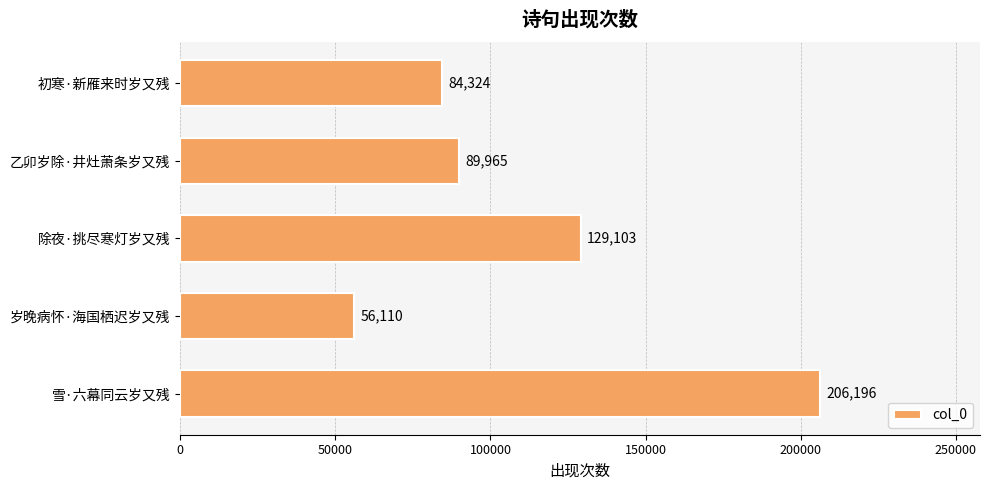

At which label is the value closest to 131153?

除夜·挑尽寒灯岁又残